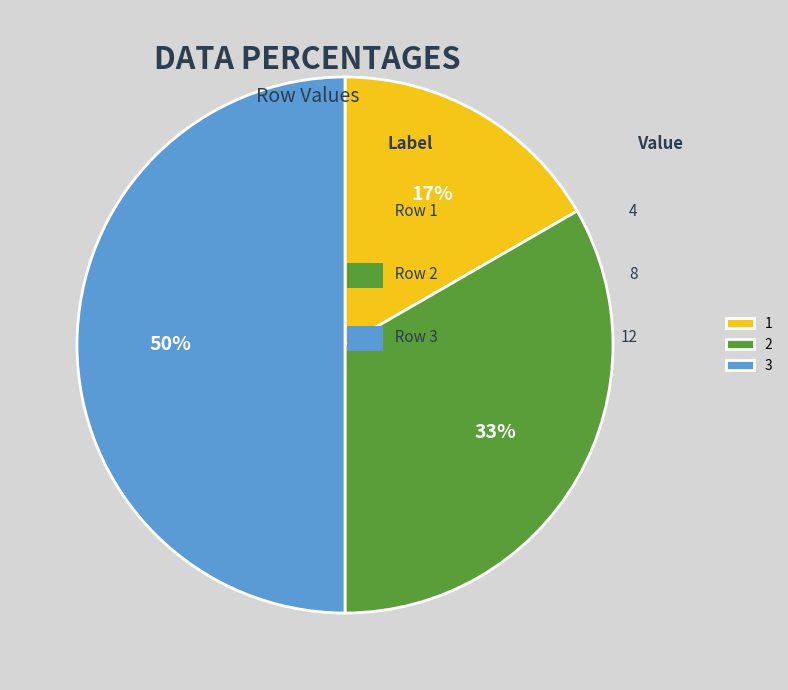

Combined, do 3 and 1 account for over 50%?

Yes